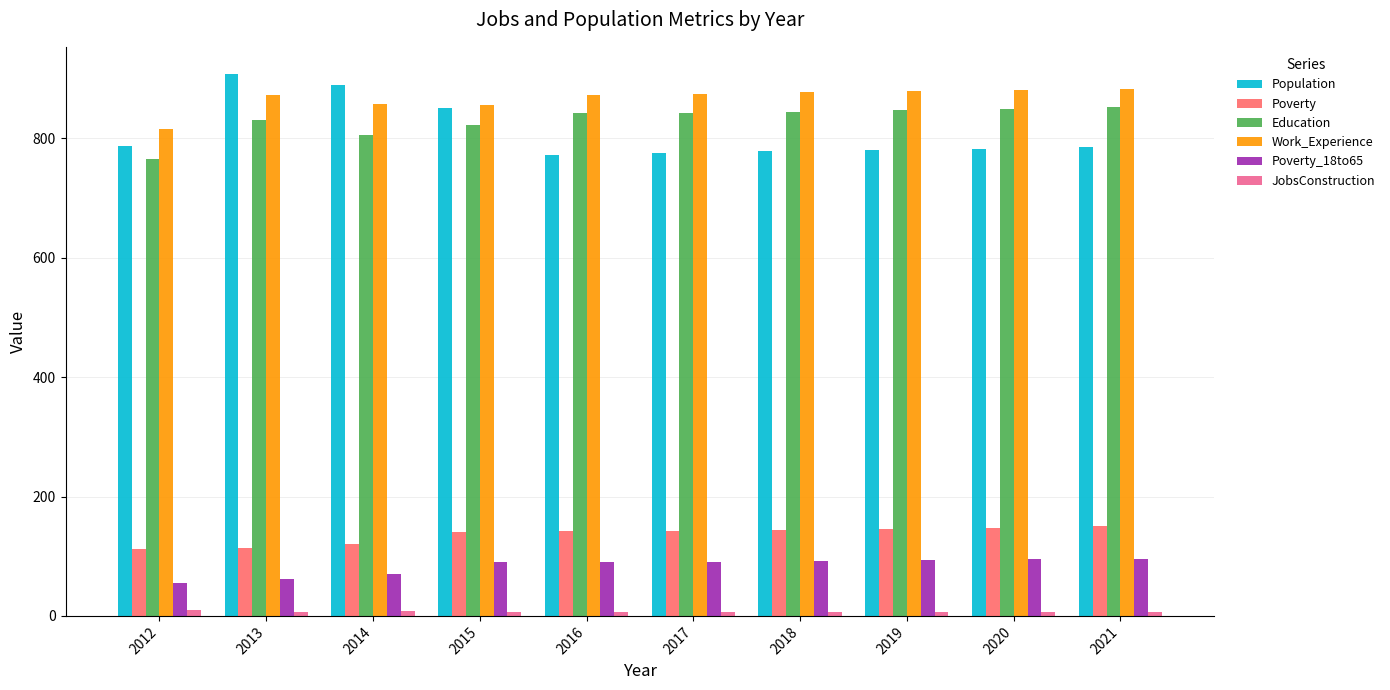

Is the value of Education at 2019 greater than the value of Poverty_18to65 at 2013?

Yes